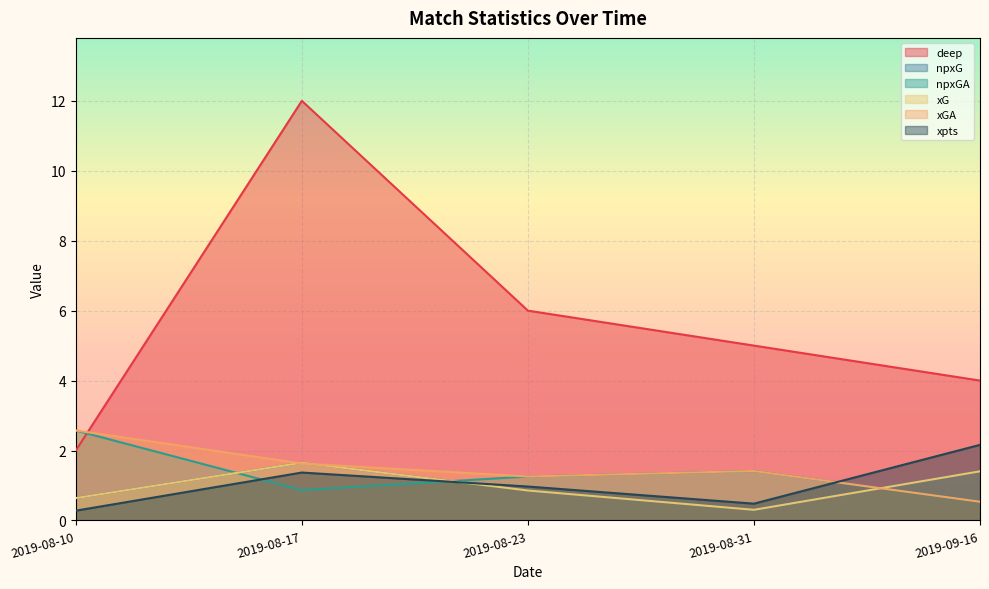

True or false: xG and npxG cross at least once.

False